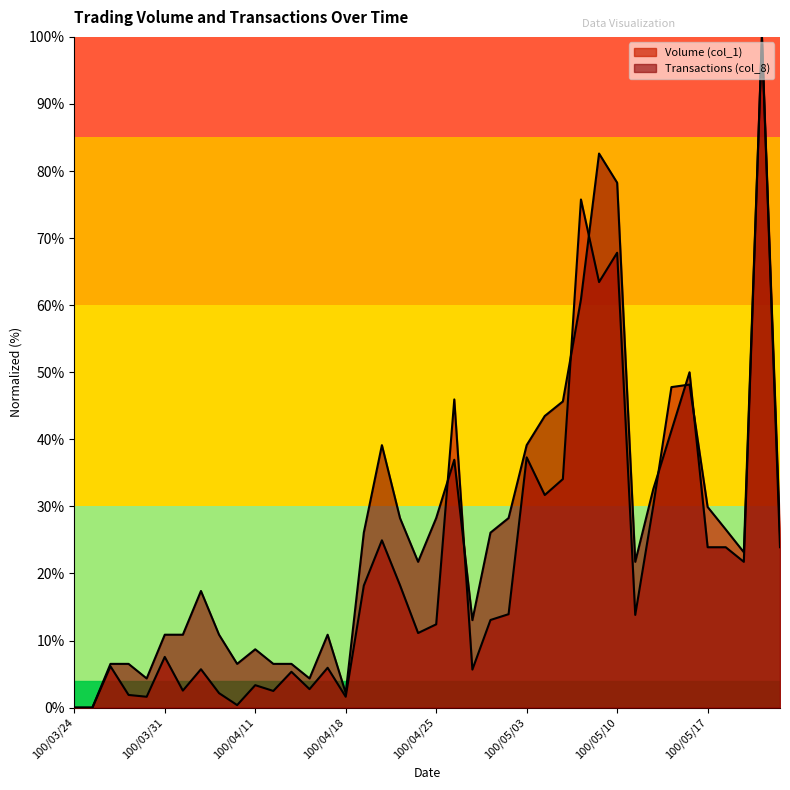

What is the average value of the Transactions (col_8) series?

26.2